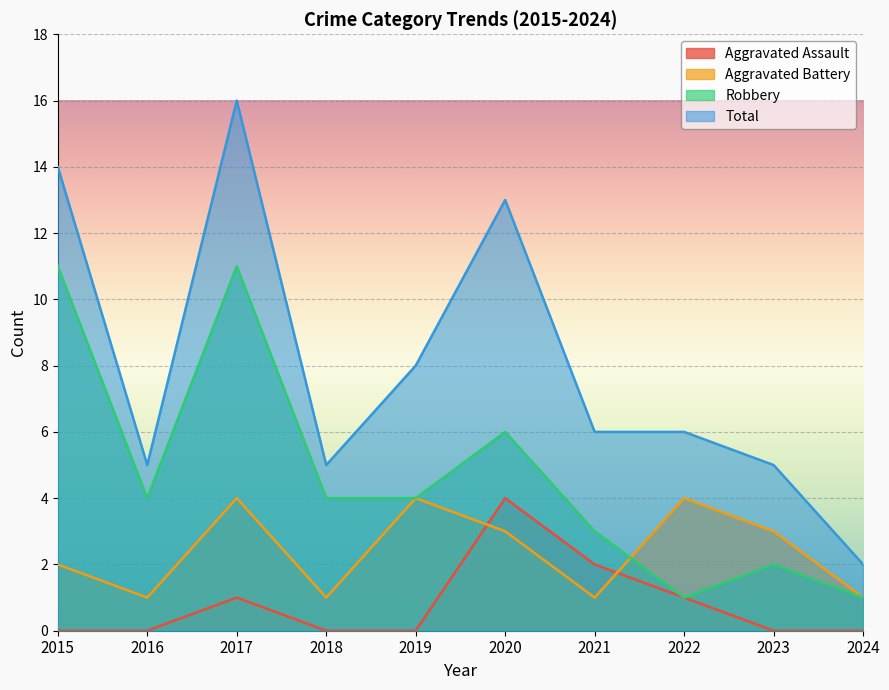

What is the spread (max minus min) of values at 2015?

14